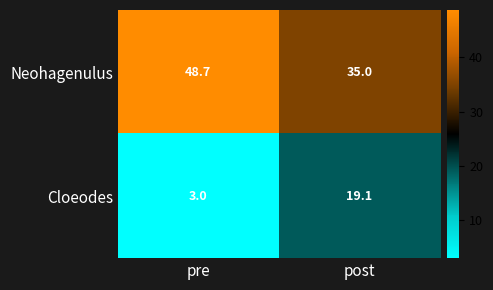

What is the average value of the Neohagenulus series?

41.9